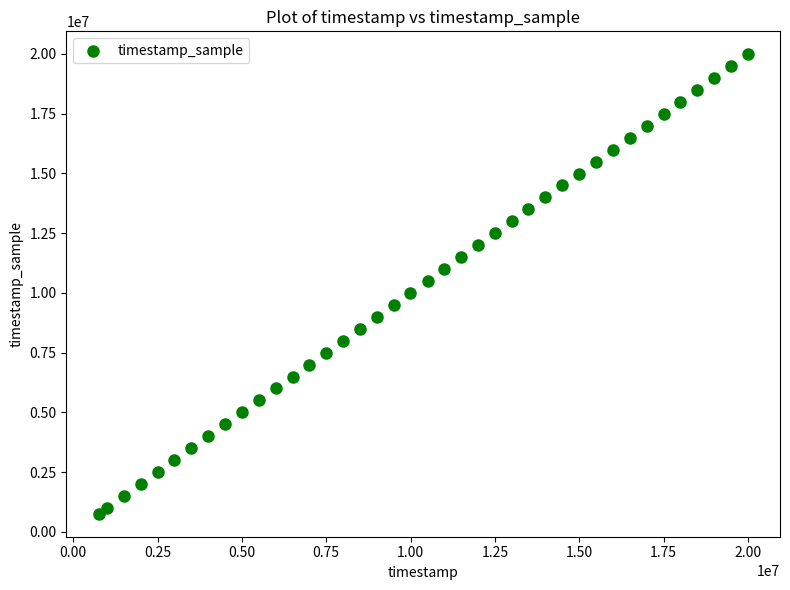

What is the range of X values (max minus min)?

19234000